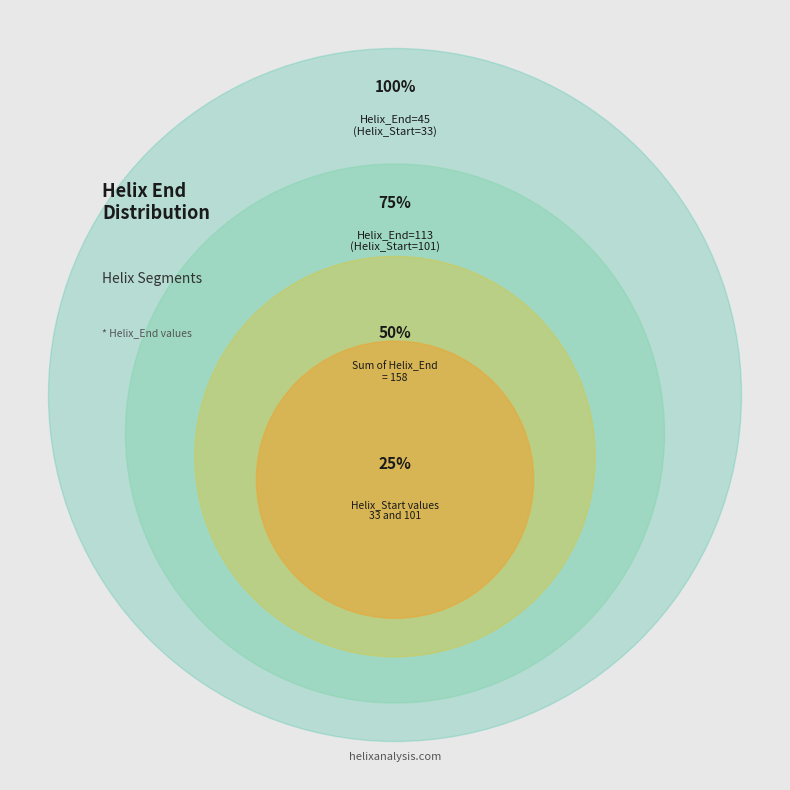

To the nearest percent, what percentage of the pie is Helix_Start=33?

28%